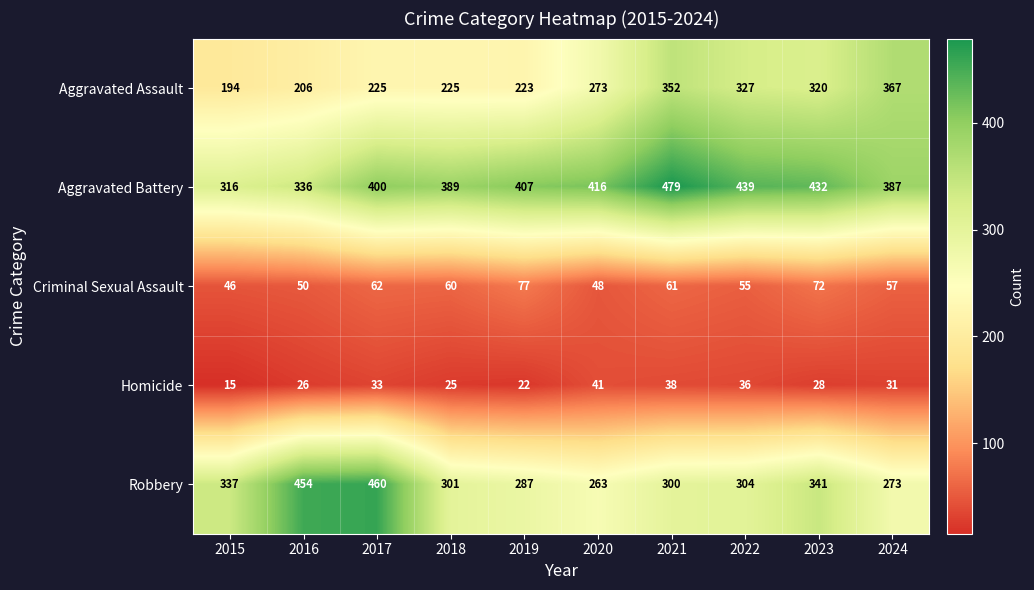

List the series in order of their peak value, lowest first.

Homicide, Criminal Sexual Assault, Aggravated Assault, Robbery, Aggravated Battery